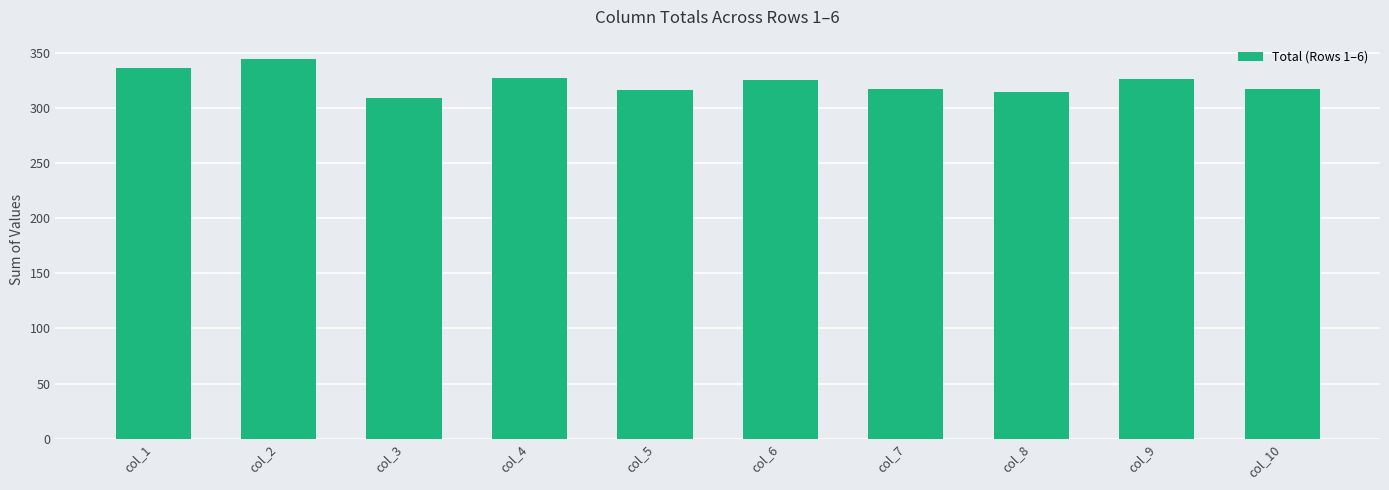

What is the difference between the values at col_8 and col_4?

12.3